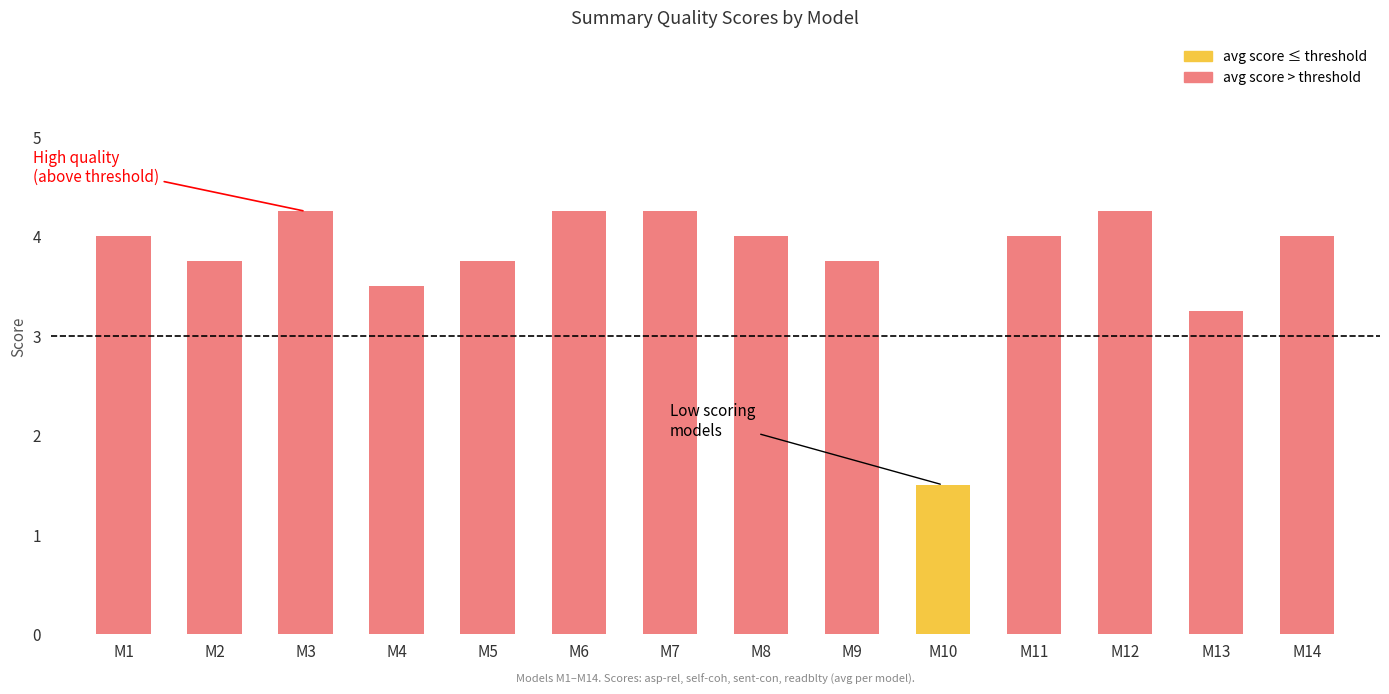

Count the number of data series in this chart.

1